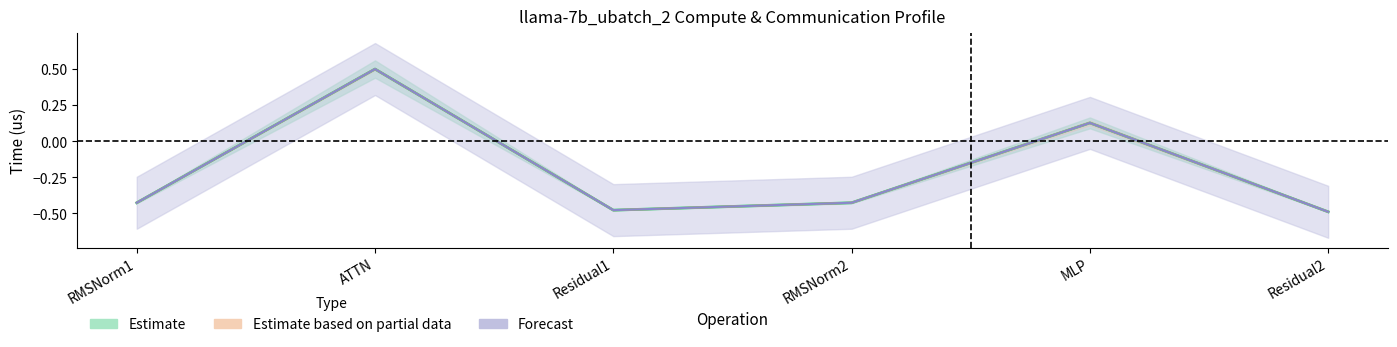

True or false: ig compute has a value of -0.7 at Residual2.

False